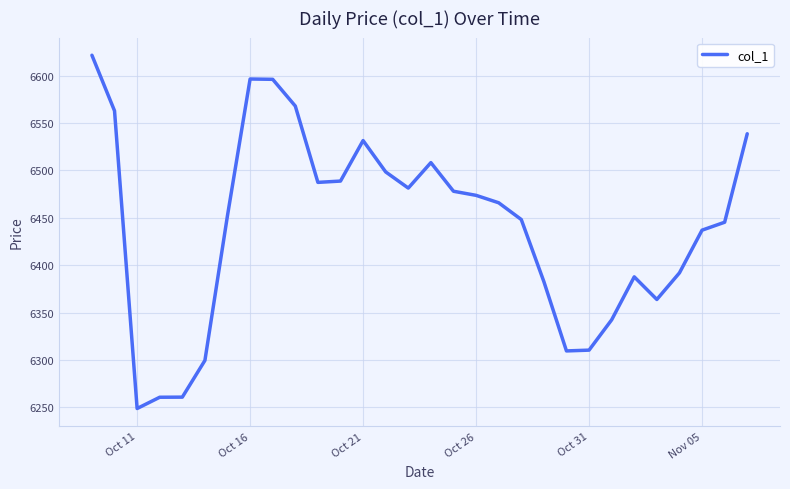

What is the greatest value displayed?

6621.7